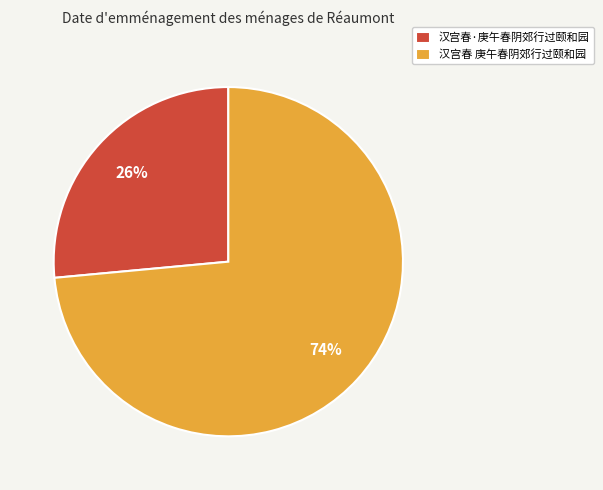

Is there a majority slice in this chart?

Yes